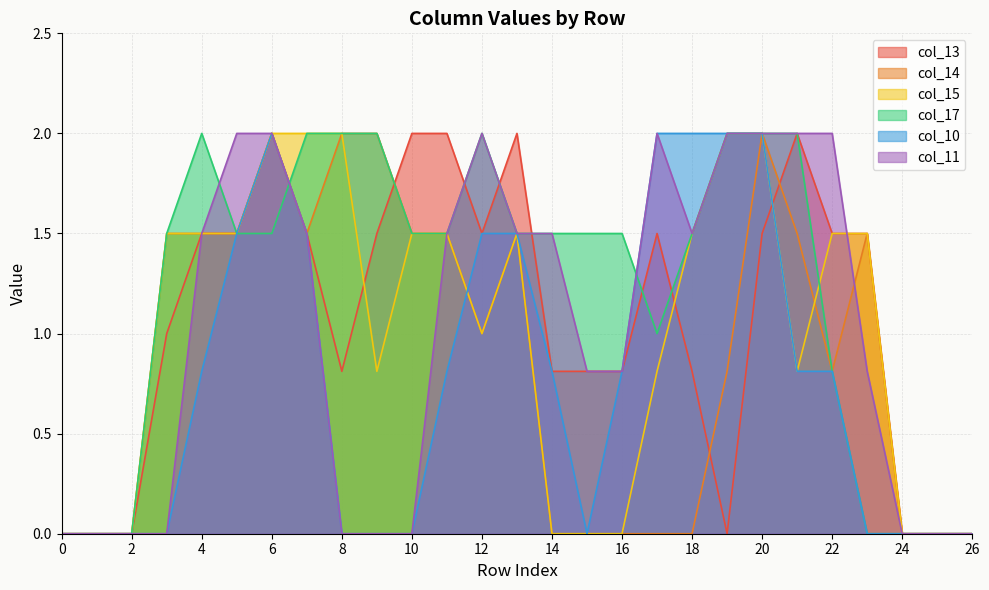

What is the average value of the col_17 series?

1.2